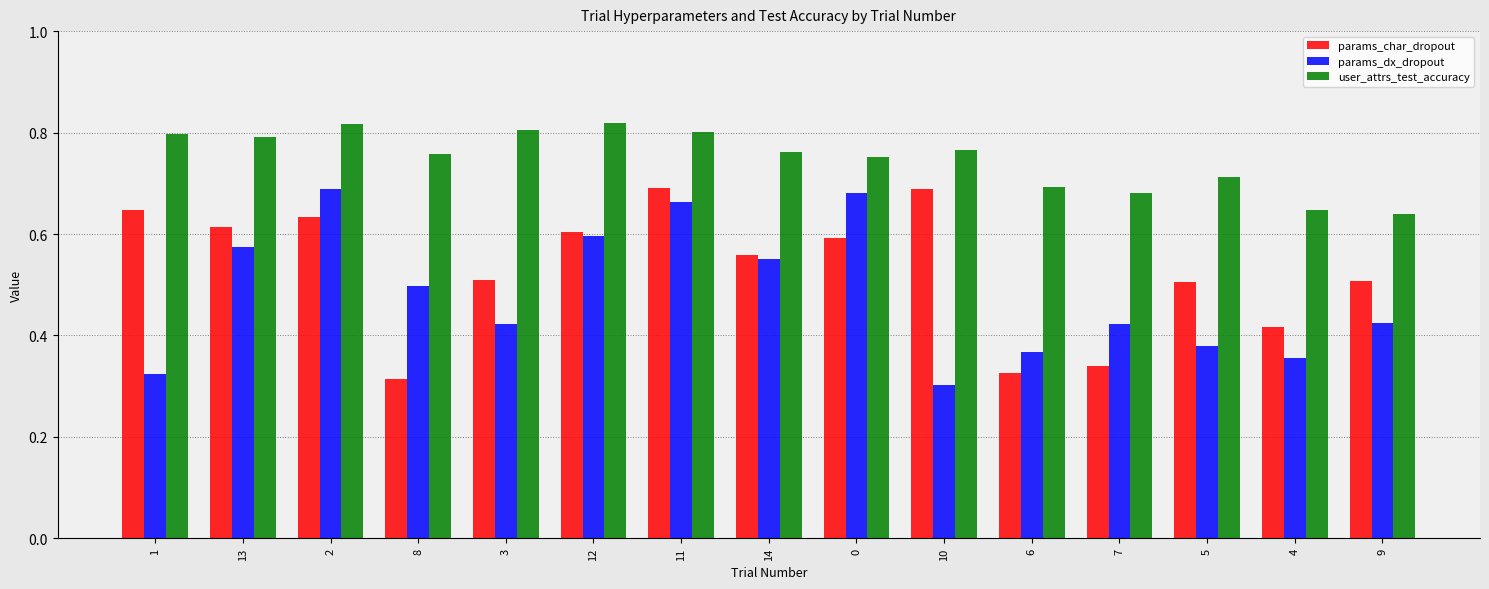

What is the total value across all series at 6?

1.4